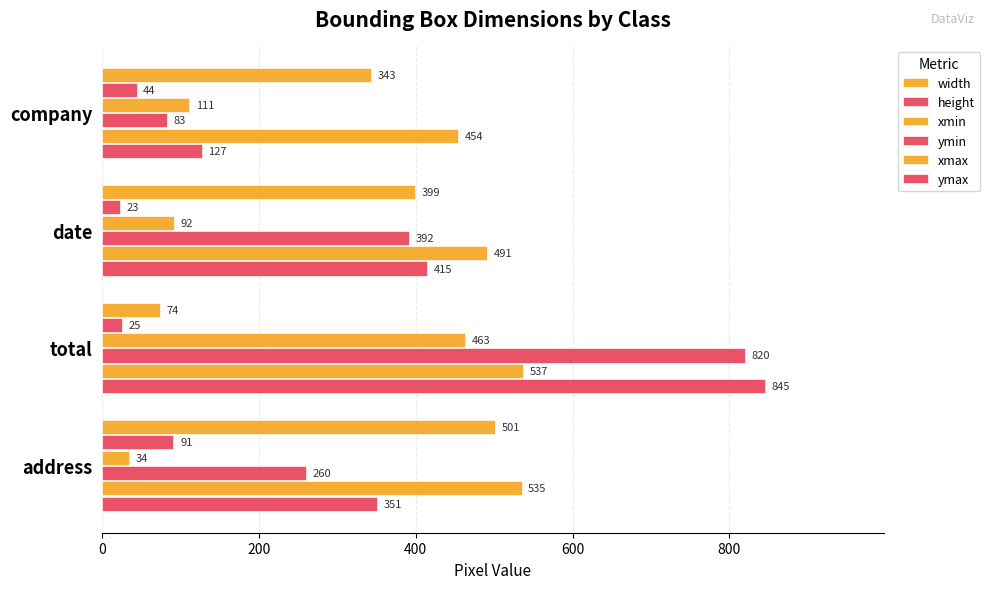

How many distinct data groups are displayed?

6